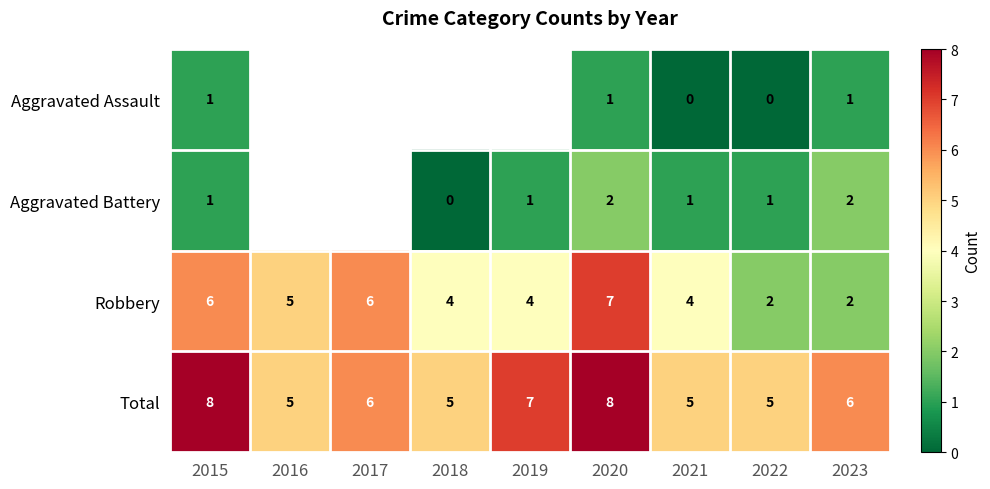

Is the value of Aggravated Battery at 2018 greater than the value of Total at 2020?

No